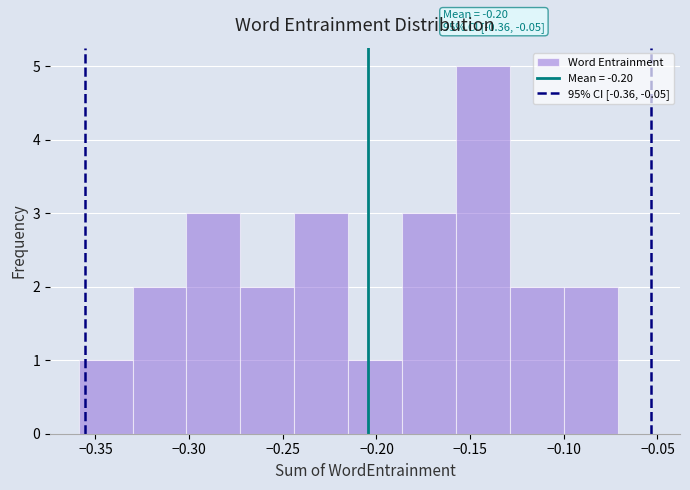

Over which range of the x-axis is the bar tallest?

-0.160 to -0.130